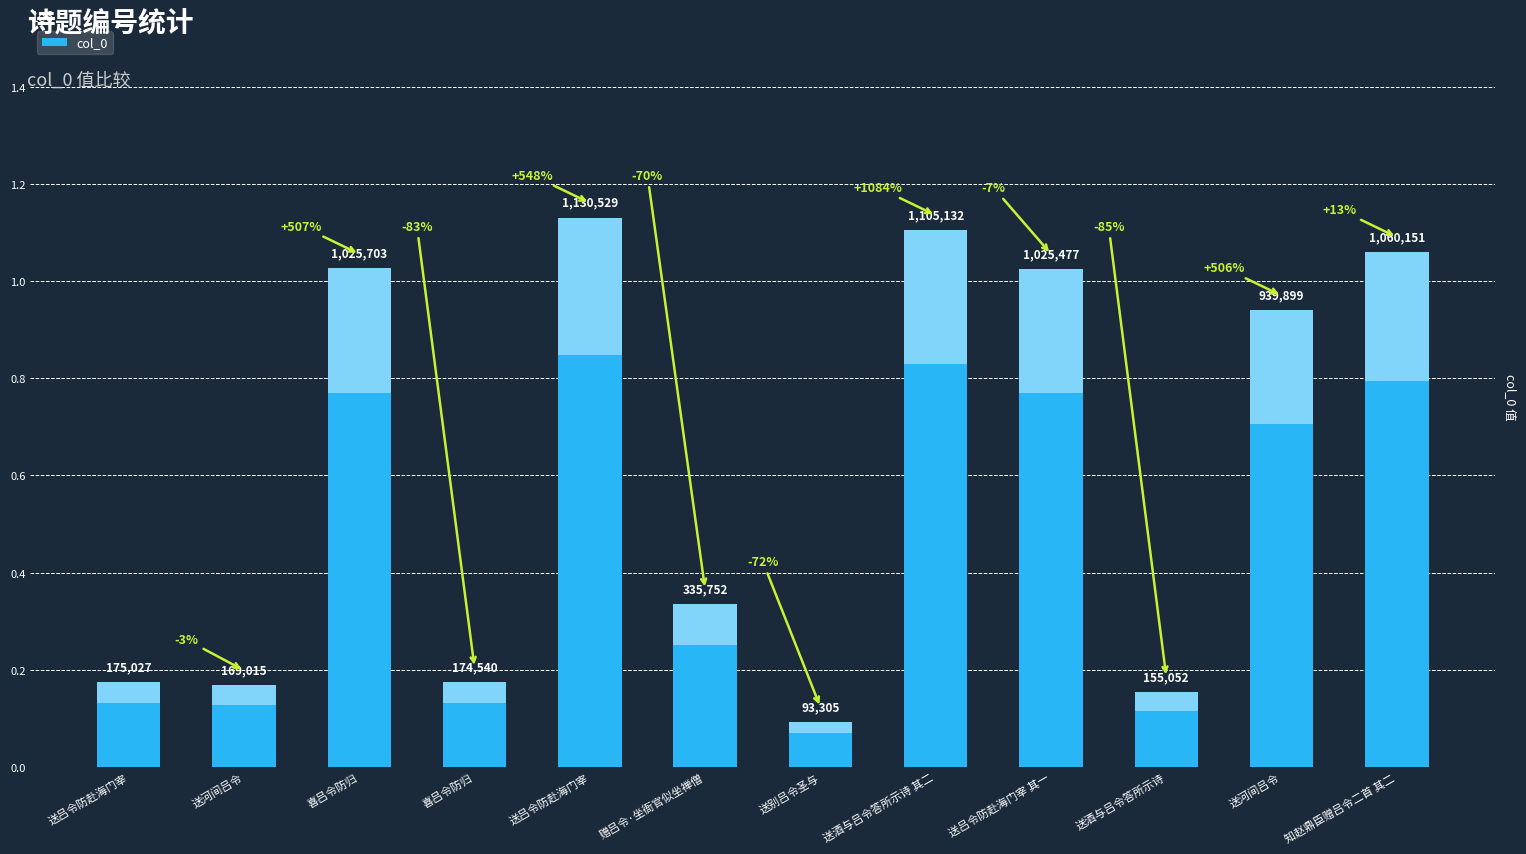

True or false: the data shows 155052 at 送酒与吕令答所示诗.

True